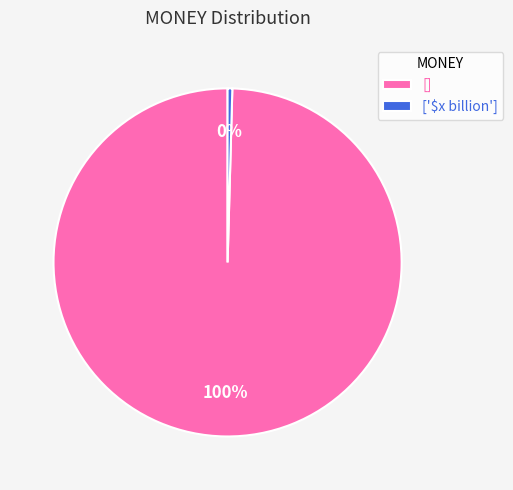

Rank the categories by value from lowest to highest.

['$x billion'], []